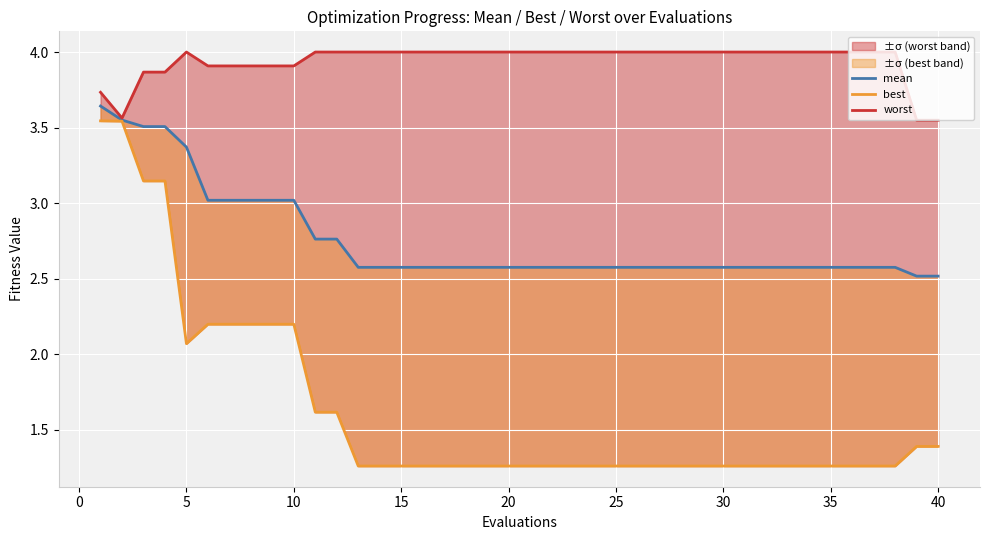

Which series has the largest range (max minus min)?

best